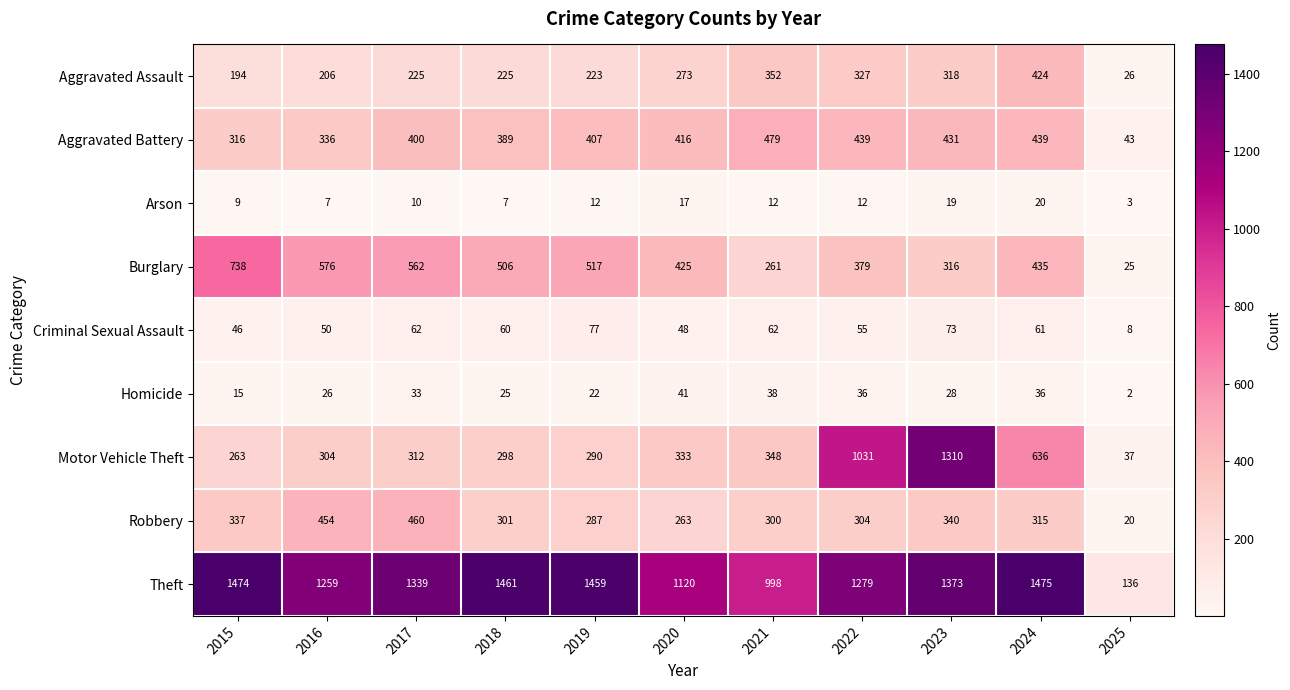

The value of Theft at 2016 is 1259. True or false?

True